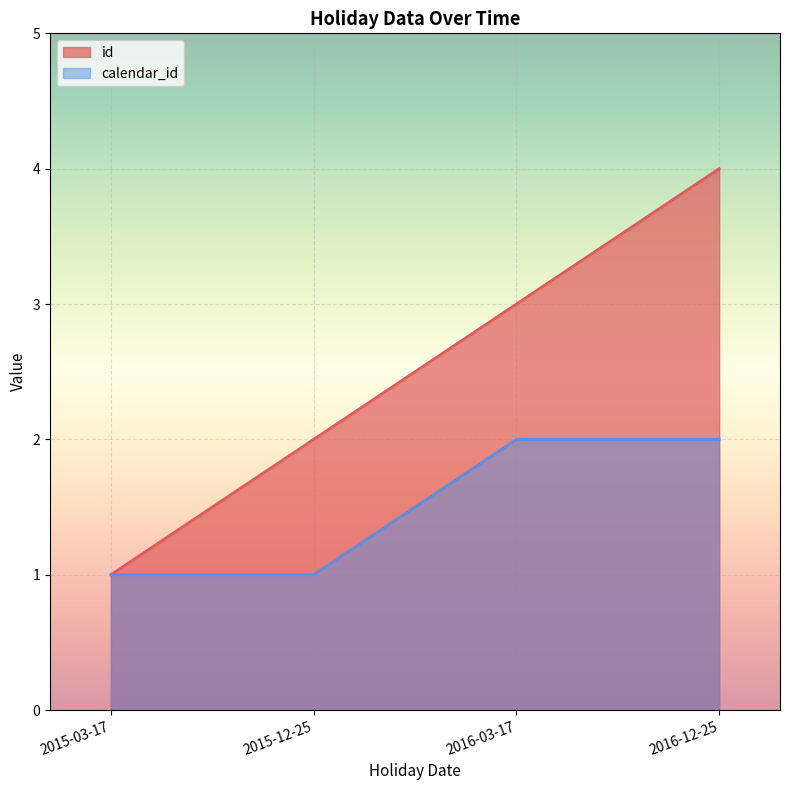

Reading right to left, transcribe all the data shown in this chart.

id: 2016-12-25=4	2016-03-17=3	2015-12-25=2	2015-03-17=1
calendar_id: 2016-12-25=2	2016-03-17=2	2015-12-25=1	2015-03-17=1